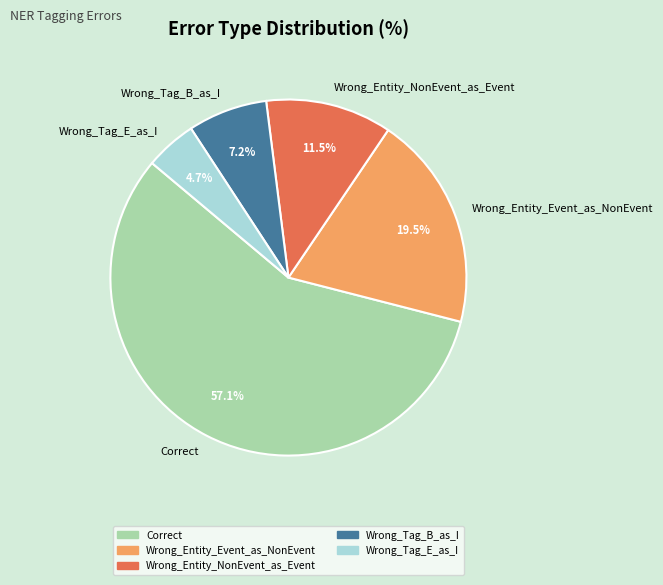

Which category has the biggest portion of the pie?

Correct